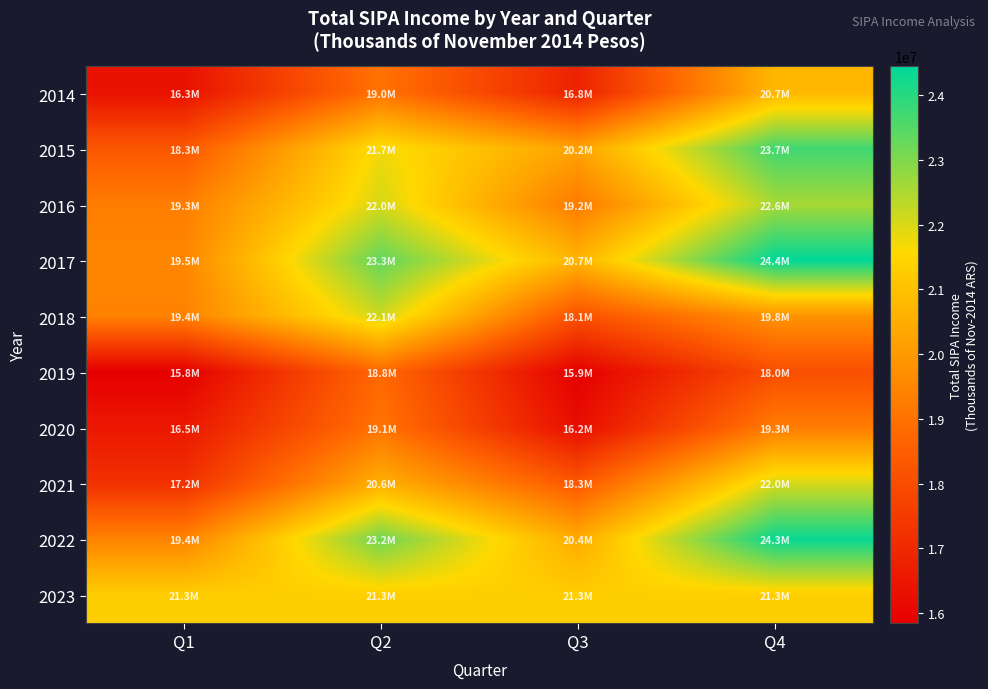

What is the smallest value displayed?

15838280